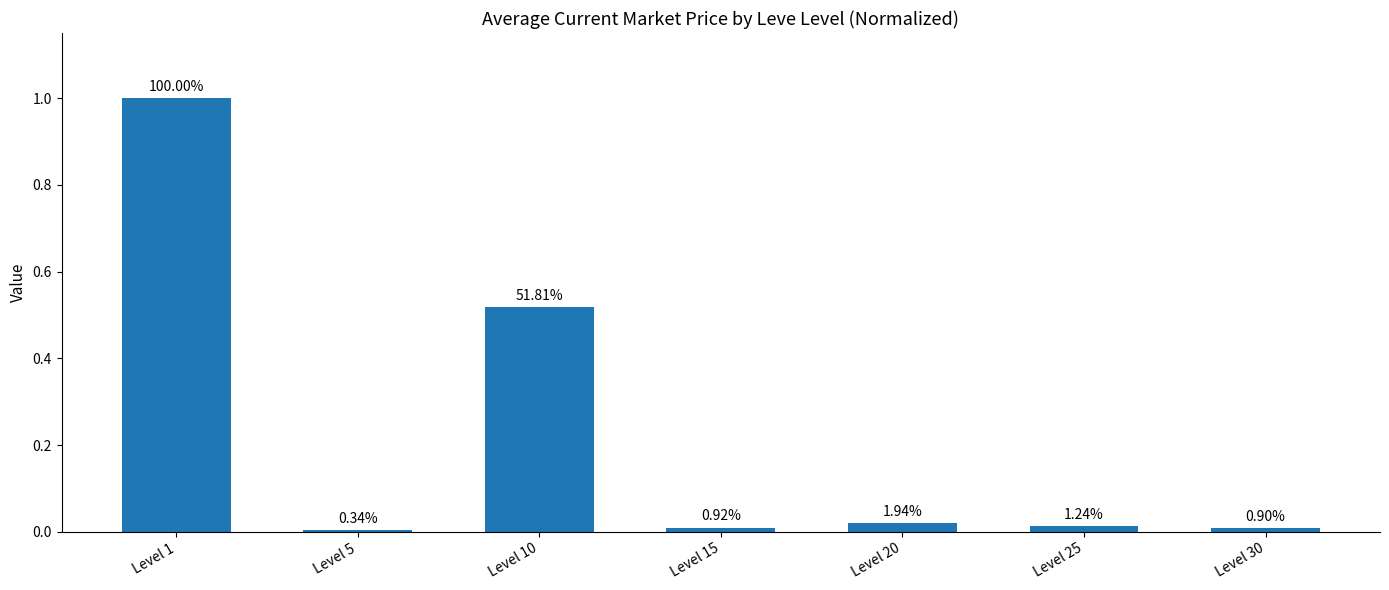

Are the bars horizontal?

No